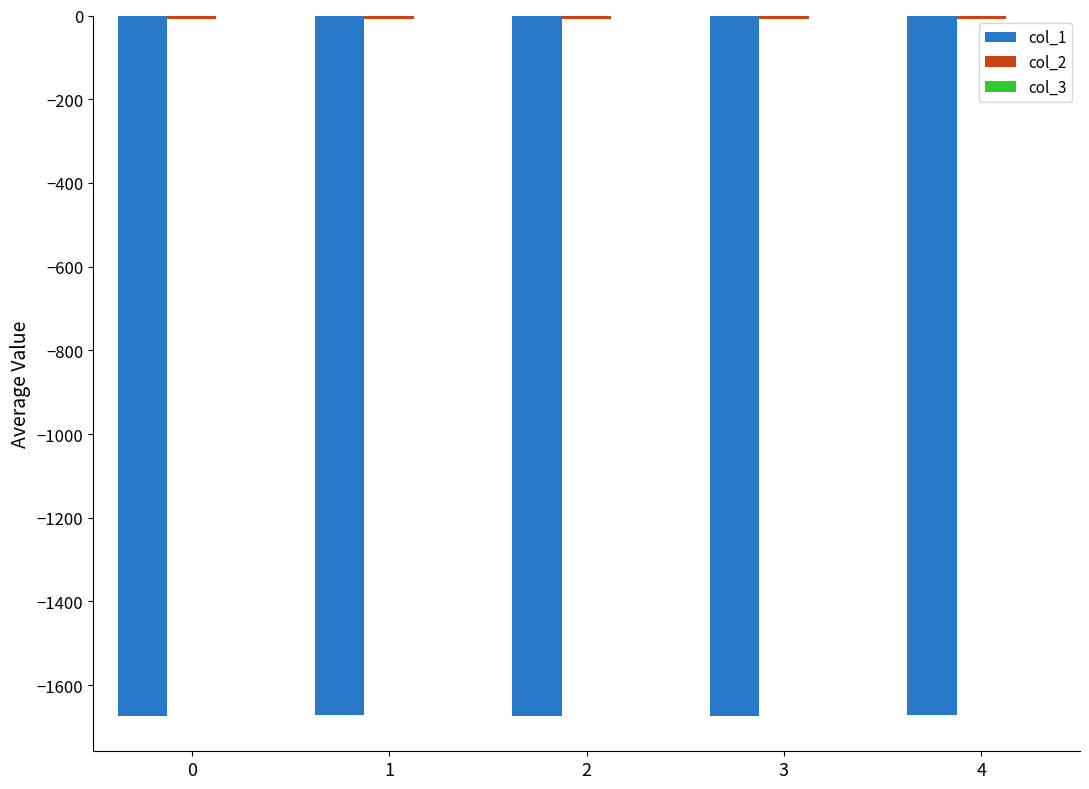

Does the chart contain stacked bars?

No